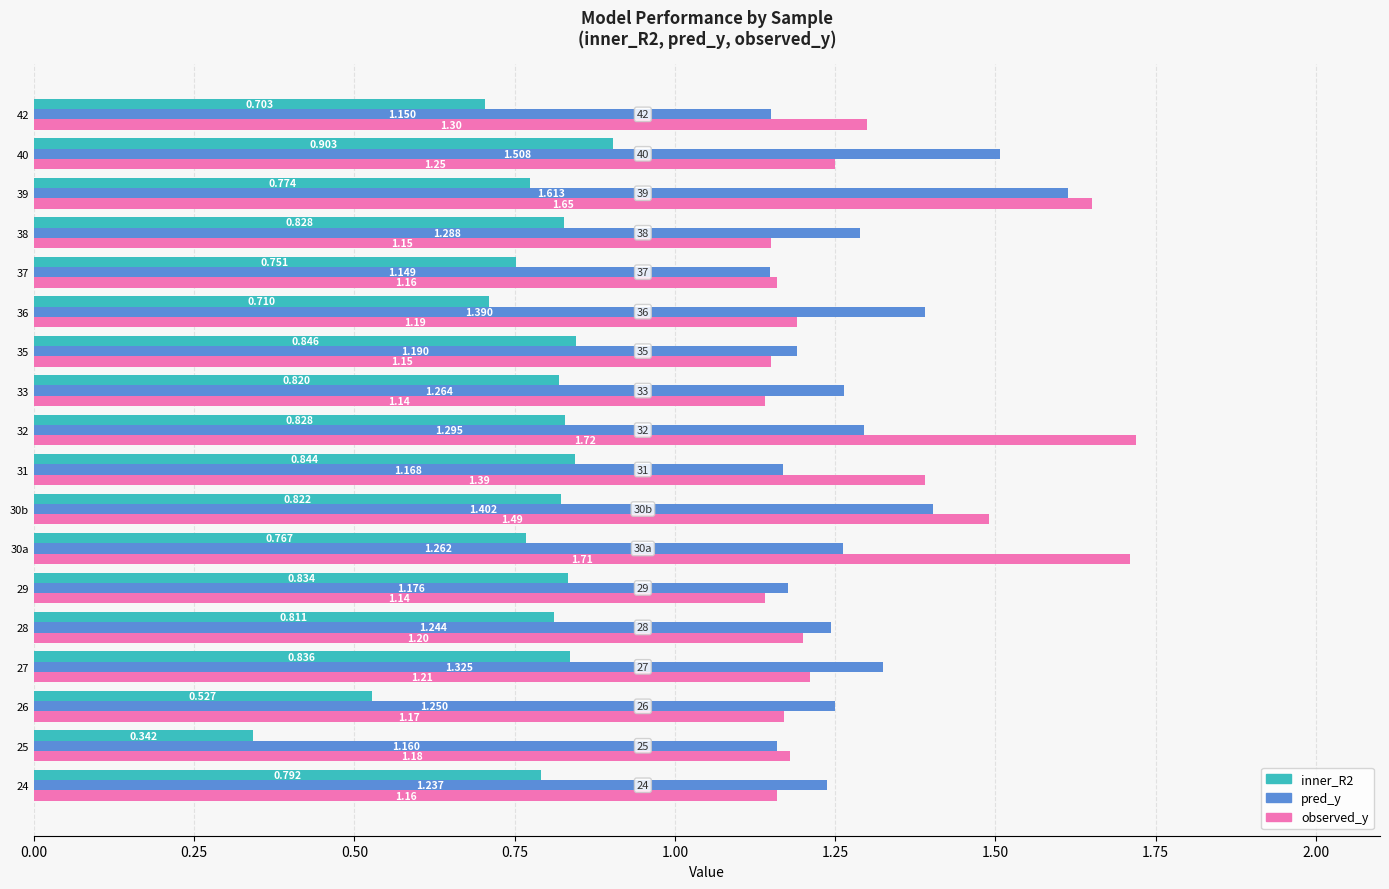

Which series changed the most between 33 and 40?

pred_y